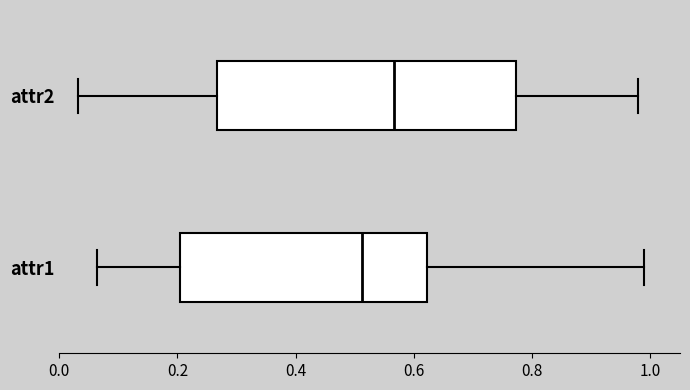

Which box's median line is the furthest to the left?

attr1